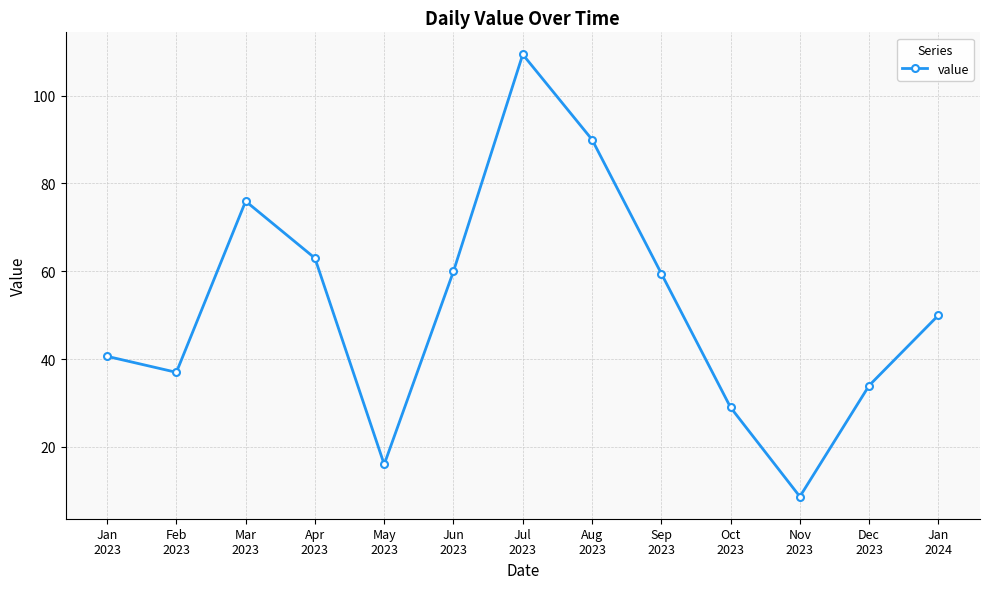

What is the value of the 8th point from the left?

90.0